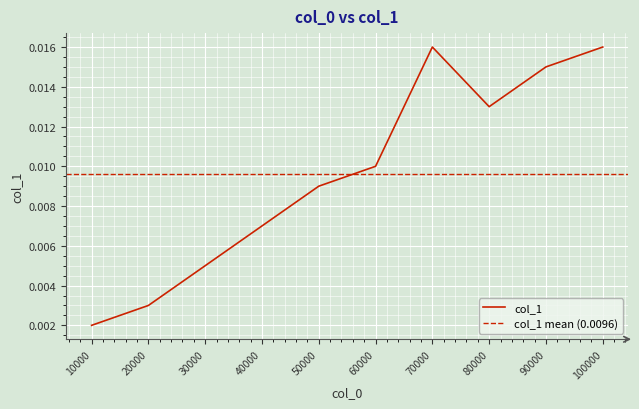

How many points are higher than both their immediate neighbors (excluding endpoints)?

1